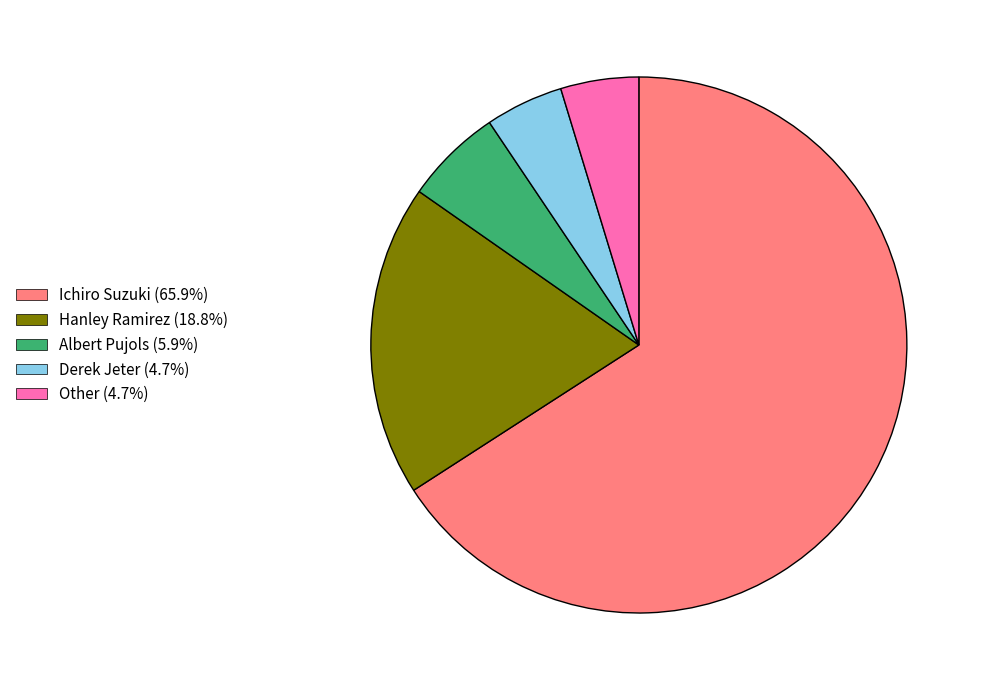

Approximately how many times larger is the value at Ichiro Suzuki (65.9%) compared to Derek Jeter (4.7%)?

14.0